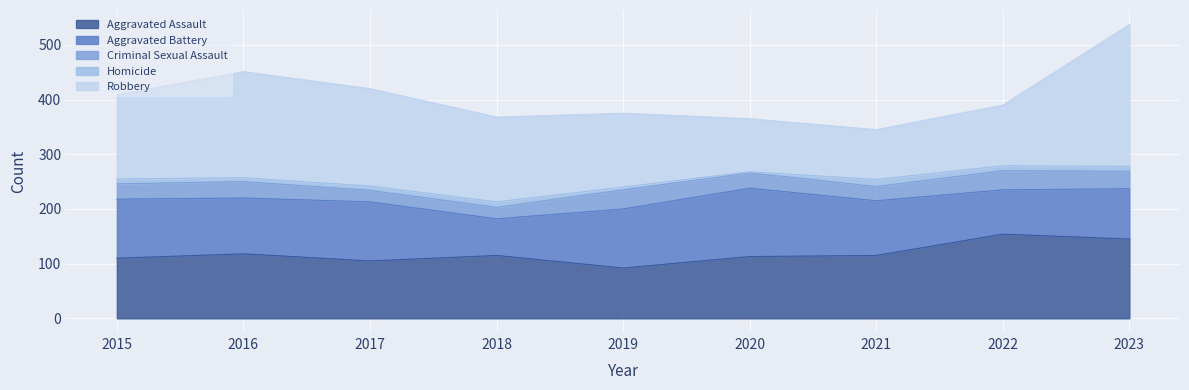

Which has a higher value, 2016 or 2019?

2016